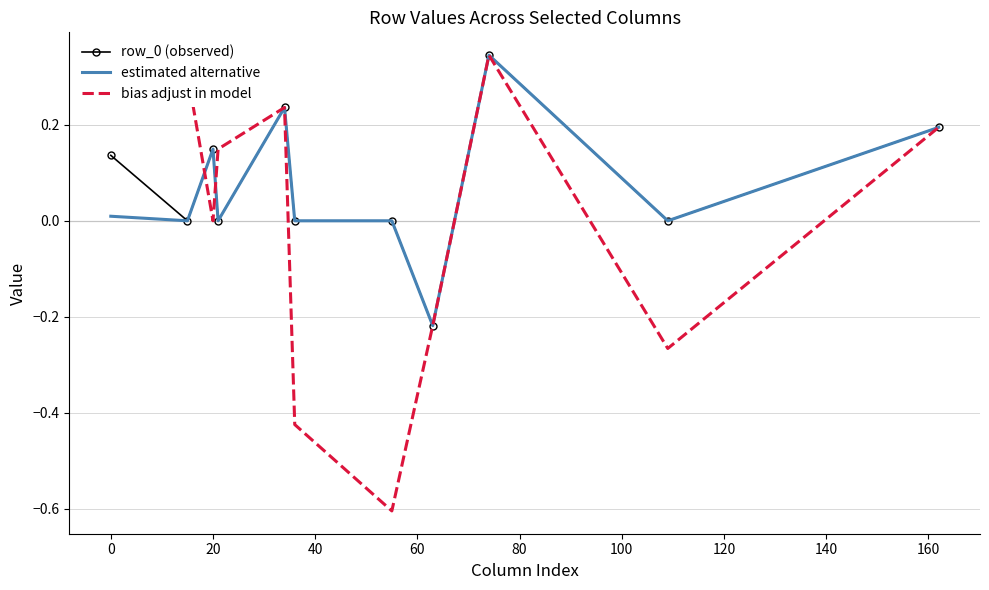

Which series has the largest range (max minus min)?

bias adjust in model